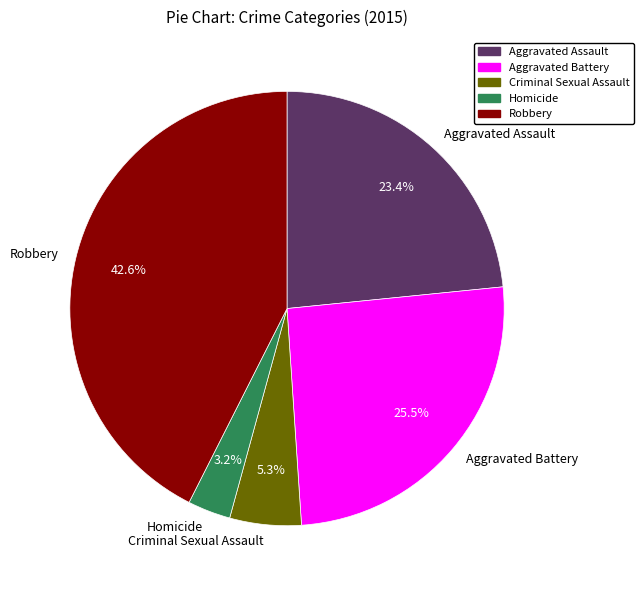

Which category has the smallest portion of the pie?

Homicide